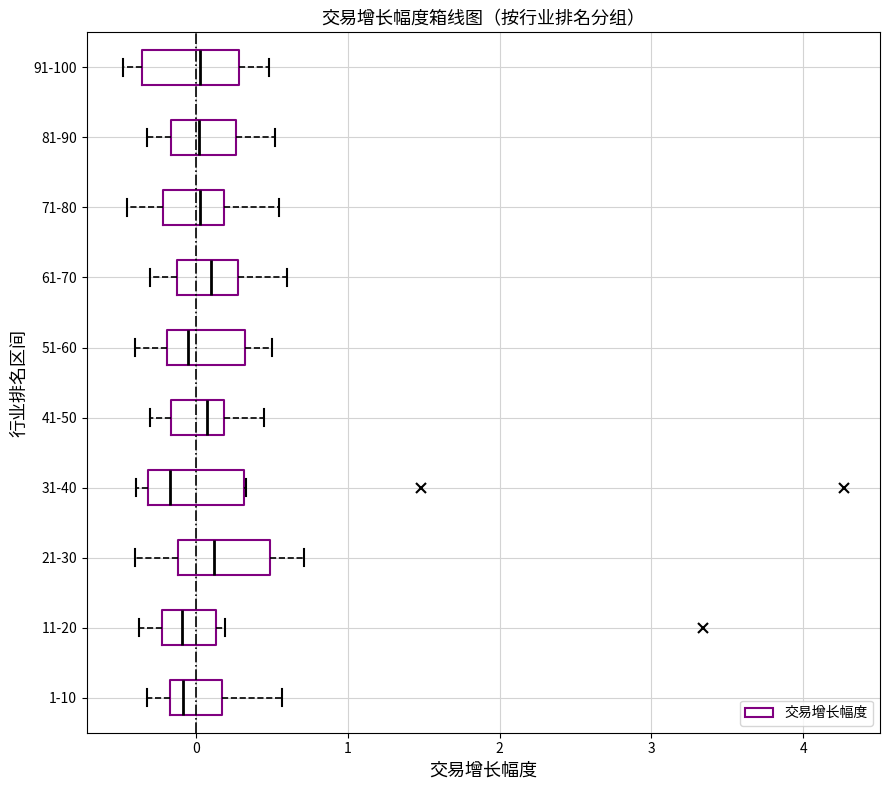

Reading bottom to top, read every box against the x-axis: the position of its median line, the range the box covers, and the ends of its whiskers. The values are not printed on the chart, so give them approximately, as read against the axis.

1-10: median -0.1, box -0.2 to 0.2, whiskers -0.3 to 0.6
11-20: median -0.1, box -0.2 to 0.1, whiskers -0.4 to 0.2
21-30: median 0.1, box -0.1 to 0.5, whiskers -0.4 to 0.7
31-40: median -0.2, box -0.3 to 0.3, whiskers -0.4 to 0.3
41-50: median 0.1, box -0.2 to 0.2, whiskers -0.3 to 0.5
51-60: median 0.0, box -0.2 to 0.3, whiskers -0.4 to 0.5
61-70: median 0.1, box -0.1 to 0.3, whiskers -0.3 to 0.6
71-80: median 0.0, box -0.2 to 0.2, whiskers -0.4 to 0.6
81-90: median 0.0, box -0.2 to 0.3, whiskers -0.3 to 0.5
91-100: median 0.0, box -0.4 to 0.3, whiskers -0.5 to 0.5